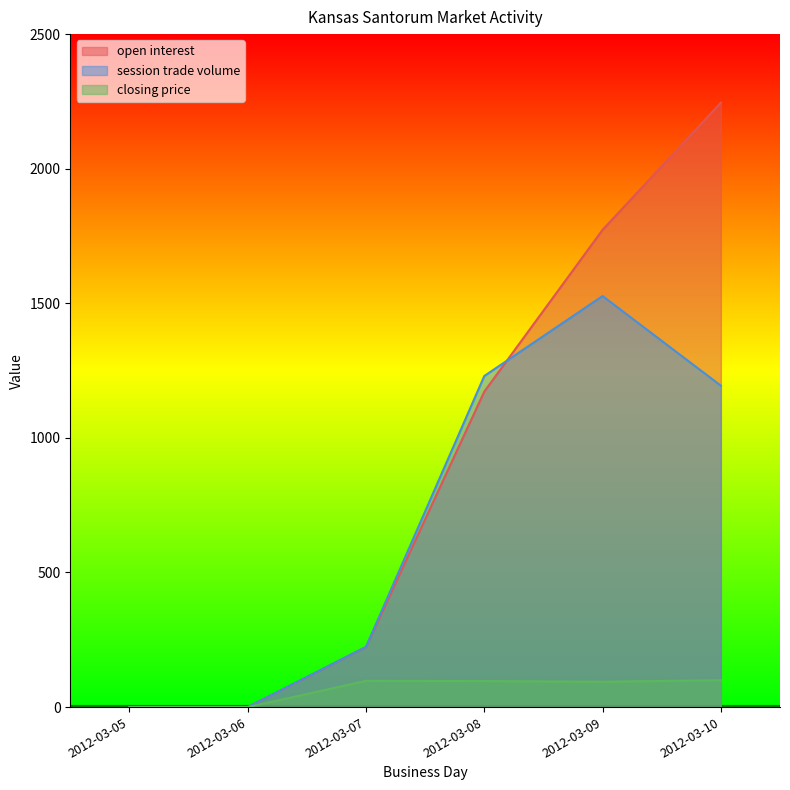

Which series has the widest spread of values?

open interest